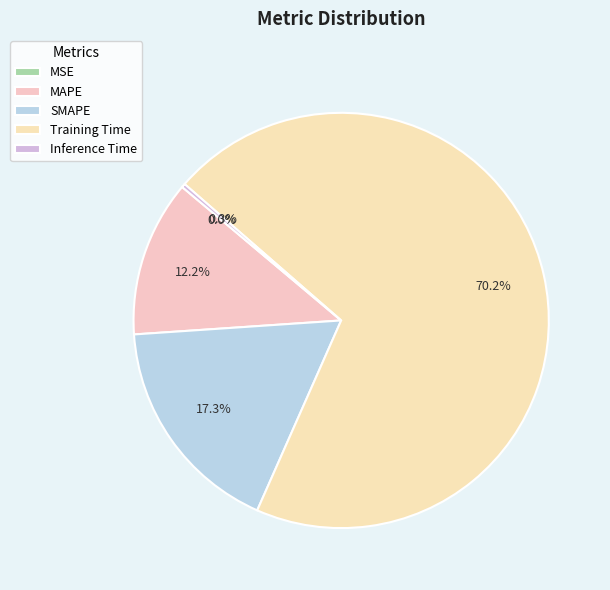

What is the total percentage of SMAPE and MSE?

17.3%